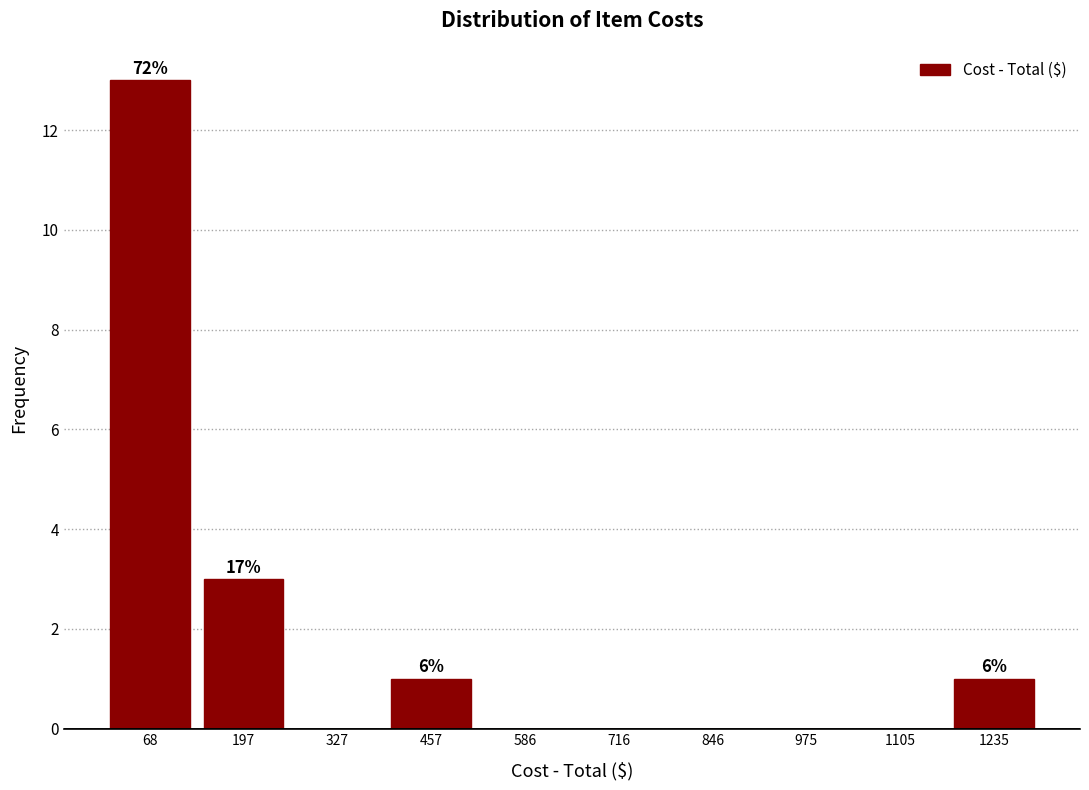

Which range on the x-axis has the tallest bar?

0 to 140